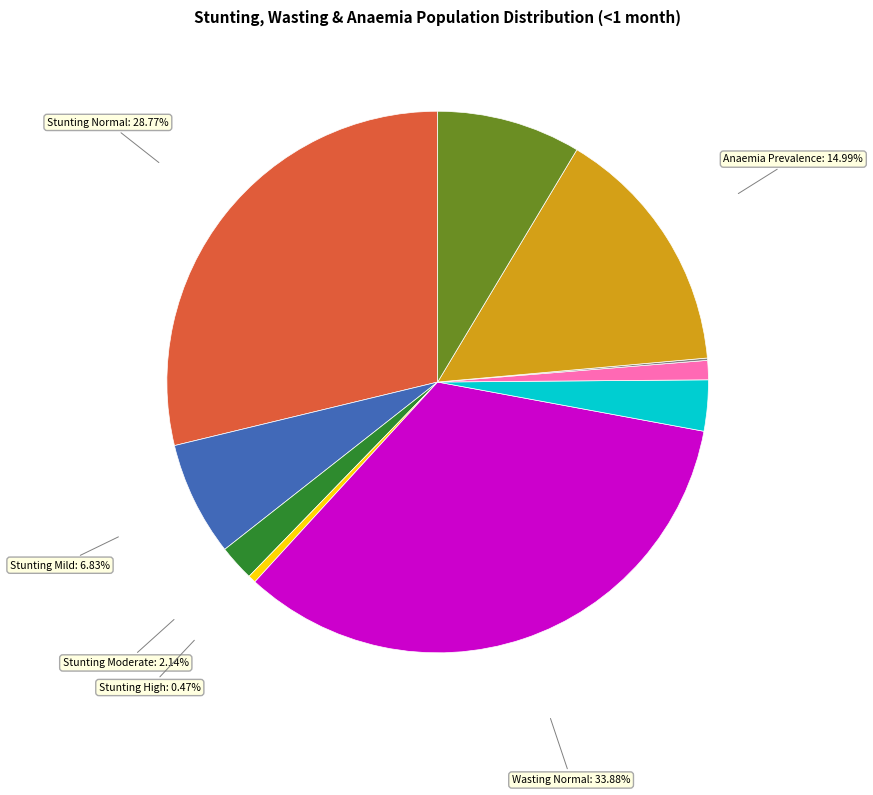

Which has a higher value, Anaemia IDA Prevalence or Stunting Mild?

Anaemia IDA Prevalence